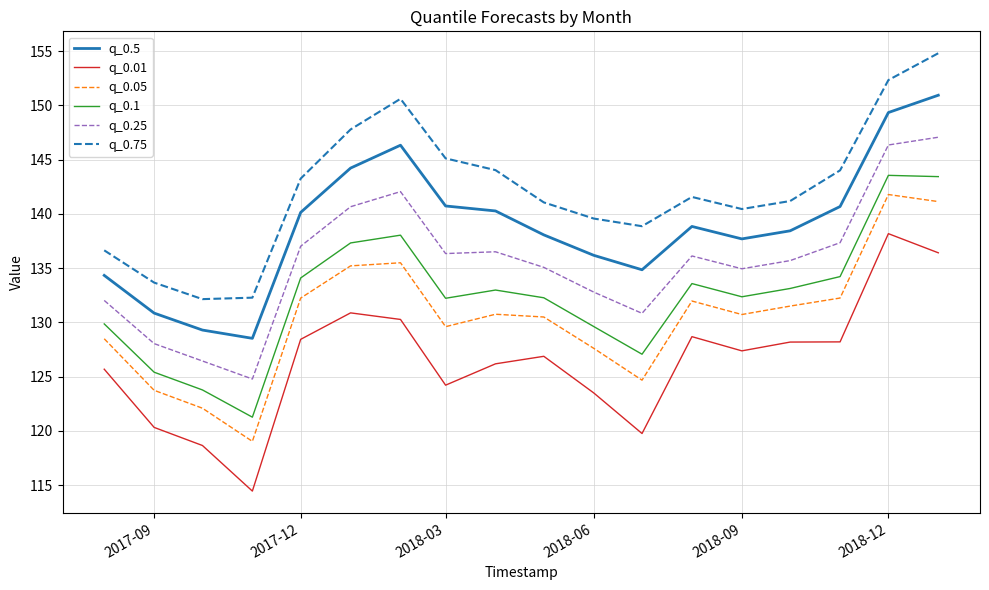

What is the maximum value shown in the chart?

154.8